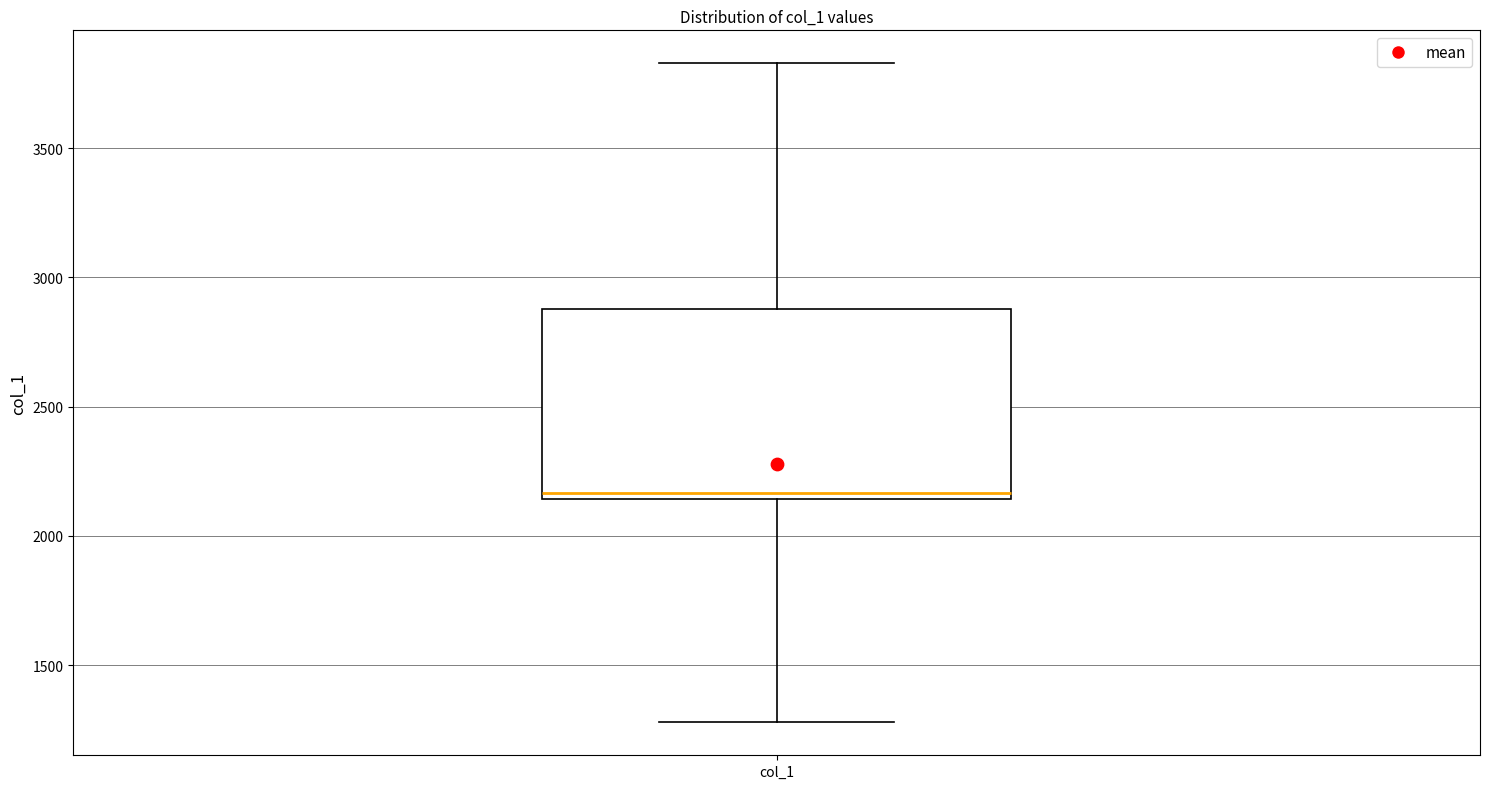

Transcribe this box plot: give where the median line is, the range the box spans, and where the two whiskers end, as read against the y-axis. The values are not printed on the chart, so give them approximately, as read against the axis.

median 2150 (just above the box's lower edge), box 2150 to 2900, whiskers 1300 to 3850